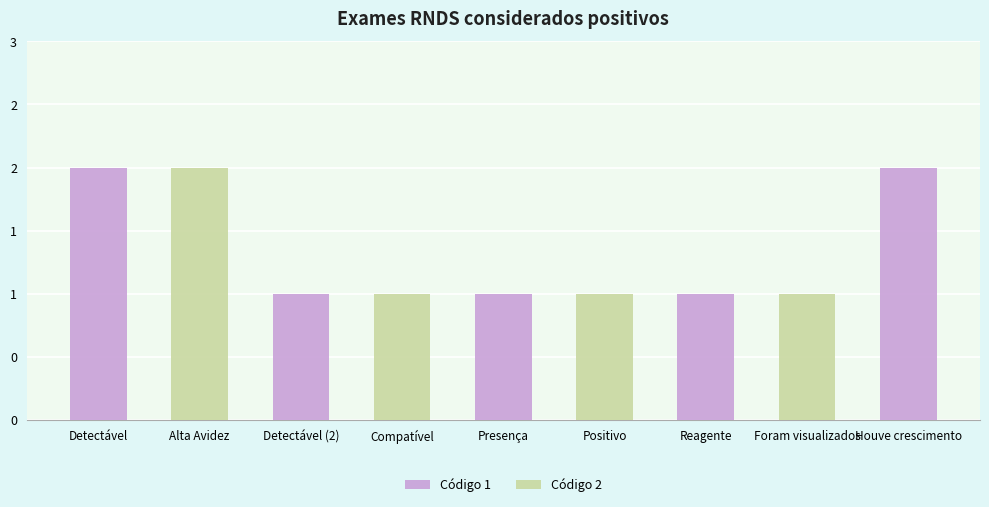

True or false: Código 2 has a value of 1 at Compatível.

True